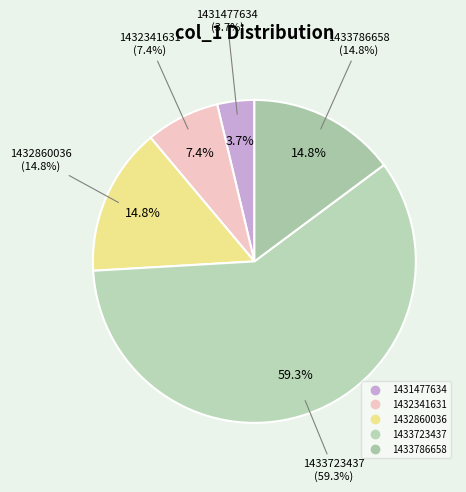

To the nearest percent, what is the difference between the 1432860036 and 1433723437 slice percentages?

44%